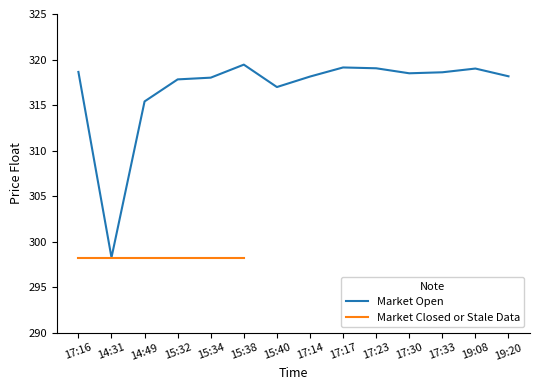

What is the change in value from 14:31 to 17:30?

+20.2